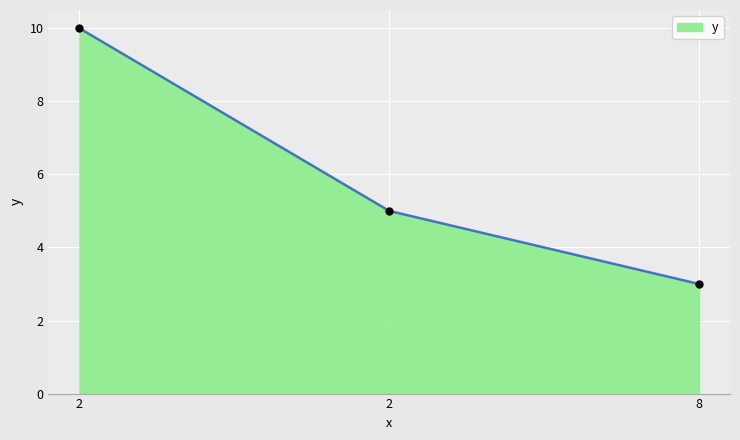

Count the values in the range 3 to 10.

3